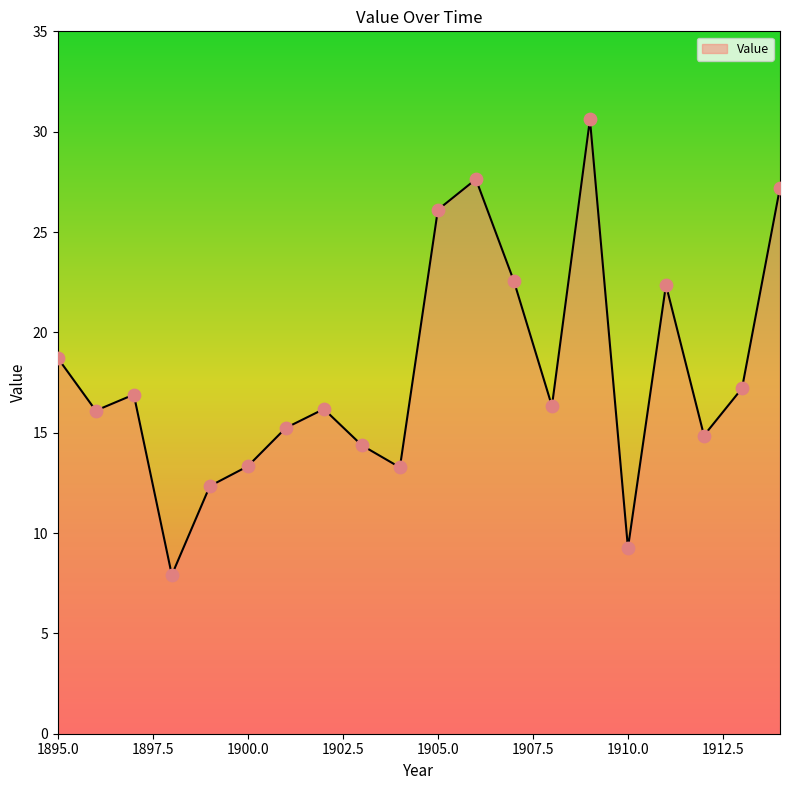

What is the greatest value displayed?

30.6